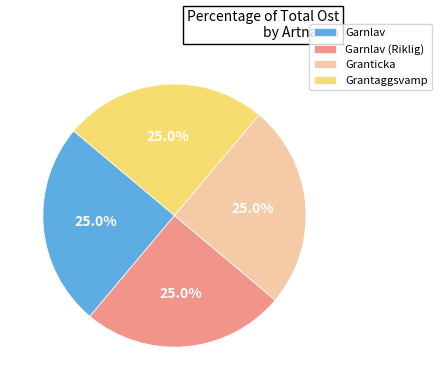

What is the ratio of the value at Granticka to the value at Grantaggsvamp?

1.0